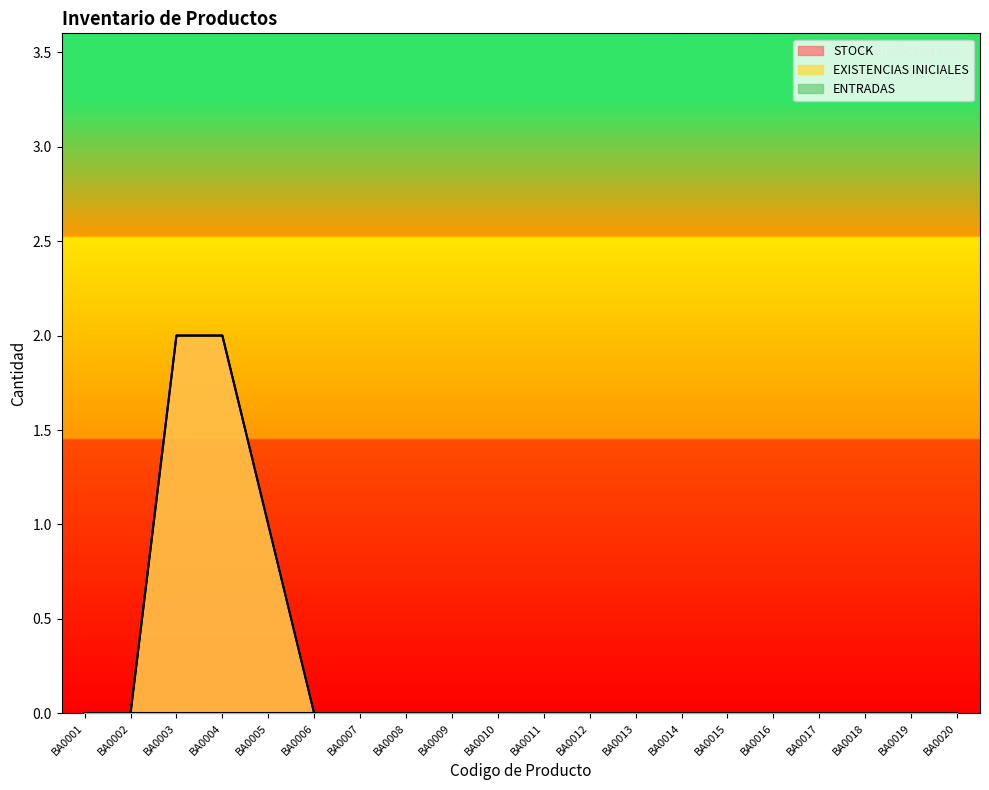

True or false: STOCK has more than 0 interior local peaks.

False